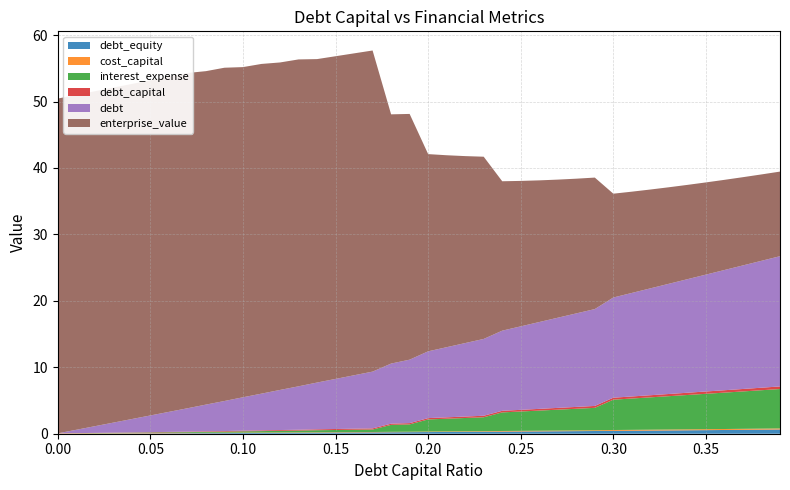

Reading left to right, transcribe all the data shown in this chart.

debt_capital: 0.0=0.0	0.01=0.0	0.02=0.0	0.03=0.0	0.04=0.0	0.05=0.1	0.06=0.1	0.07=0.1	0.08=0.1	0.09=0.1	0.1=0.1	0.11=0.1	0.12=0.1	0.13=0.1	0.14=0.1	0.15=0.1	0.16=0.2	0.17=0.2	0.18=0.2	0.19=0.2	0.2=0.2	0.21=0.2	0.22=0.2	0.23=0.2	0.24=0.2	0.25=0.2	0.26=0.3	0.27=0.3	0.28=0.3	0.29=0.3	0.3=0.3	0.31=0.3	0.32=0.3	0.33=0.3	0.34=0.3	0.35=0.3	0.36=0.4	0.37=0.4	0.38=0.4	0.39=0.4
cost_capital: 0.0=0.1	0.01=0.1	0.02=0.1	0.03=0.1	0.04=0.1	0.05=0.1	0.06=0.1	0.07=0.1	0.08=0.1	0.09=0.1	0.1=0.1	0.11=0.1	0.12=0.1	0.13=0.1	0.14=0.1	0.15=0.1	0.16=0.1	0.17=0.1	0.18=0.1	0.19=0.1	0.2=0.1	0.21=0.1	0.22=0.1	0.23=0.1	0.24=0.1	0.25=0.1	0.26=0.1	0.27=0.1	0.28=0.1	0.29=0.1	0.3=0.1	0.31=0.1	0.32=0.1	0.33=0.1	0.34=0.1	0.35=0.1	0.36=0.1	0.37=0.2	0.38=0.2	0.39=0.2
debt: 0.0=0.0	0.01=0.5	0.02=1.0	0.03=1.5	0.04=2.0	0.05=2.5	0.06=3.0	0.07=3.5	0.08=4.0	0.09=4.5	0.1=5.0	0.11=5.5	0.12=6.0	0.13=6.5	0.14=7.0	0.15=7.5	0.16=8.0	0.17=8.5	0.18=9.0	0.19=9.6	0.2=10.1	0.21=10.6	0.22=11.1	0.23=11.6	0.24=12.1	0.25=12.6	0.26=13.1	0.27=13.6	0.28=14.1	0.29=14.6	0.3=15.1	0.31=15.6	0.32=16.1	0.33=16.6	0.34=17.1	0.35=17.6	0.36=18.1	0.37=18.6	0.38=19.1	0.39=19.6
interest_expense: 0.0=0.0	0.01=0.0	0.02=0.0	0.03=0.0	0.04=0.1	0.05=0.1	0.06=0.1	0.07=0.1	0.08=0.1	0.09=0.2	0.1=0.2	0.11=0.2	0.12=0.2	0.13=0.3	0.14=0.3	0.15=0.3	0.16=0.4	0.17=0.4	0.18=1.0	0.19=1.1	0.2=1.8	0.21=1.9	0.22=2.0	0.23=2.1	0.24=2.8	0.25=2.9	0.26=3.0	0.27=3.1	0.28=3.3	0.29=3.4	0.3=4.6	0.31=4.7	0.32=4.9	0.33=5.0	0.34=5.2	0.35=5.3	0.36=5.5	0.37=5.6	0.38=5.8	0.39=5.9
debt_equity: 0.0=0.0	0.01=0.0	0.02=0.0	0.03=0.0	0.04=0.0	0.05=0.1	0.06=0.1	0.07=0.1	0.08=0.1	0.09=0.1	0.1=0.1	0.11=0.1	0.12=0.1	0.13=0.1	0.14=0.2	0.15=0.2	0.16=0.2	0.17=0.2	0.18=0.2	0.19=0.2	0.2=0.2	0.21=0.3	0.22=0.3	0.23=0.3	0.24=0.3	0.25=0.3	0.26=0.4	0.27=0.4	0.28=0.4	0.29=0.4	0.3=0.4	0.31=0.4	0.32=0.5	0.33=0.5	0.34=0.5	0.35=0.5	0.36=0.6	0.37=0.6	0.38=0.6	0.39=0.6
enterprise_value: 0.0=50.4	0.01=50.4	0.02=50.4	0.03=50.4	0.04=50.4	0.05=50.4	0.06=50.5	0.07=50.5	0.08=50.2	0.09=50.2	0.1=49.7	0.11=49.6	0.12=49.3	0.13=49.2	0.14=48.7	0.15=48.6	0.16=48.5	0.17=48.3	0.18=37.5	0.19=37.0	0.2=29.7	0.21=28.9	0.22=28.1	0.23=27.4	0.24=22.5	0.25=21.9	0.26=21.3	0.27=20.8	0.28=20.3	0.29=19.8	0.3=15.6	0.31=15.2	0.32=14.9	0.33=14.5	0.34=14.2	0.35=13.9	0.36=13.6	0.37=13.3	0.38=13.0	0.39=12.7